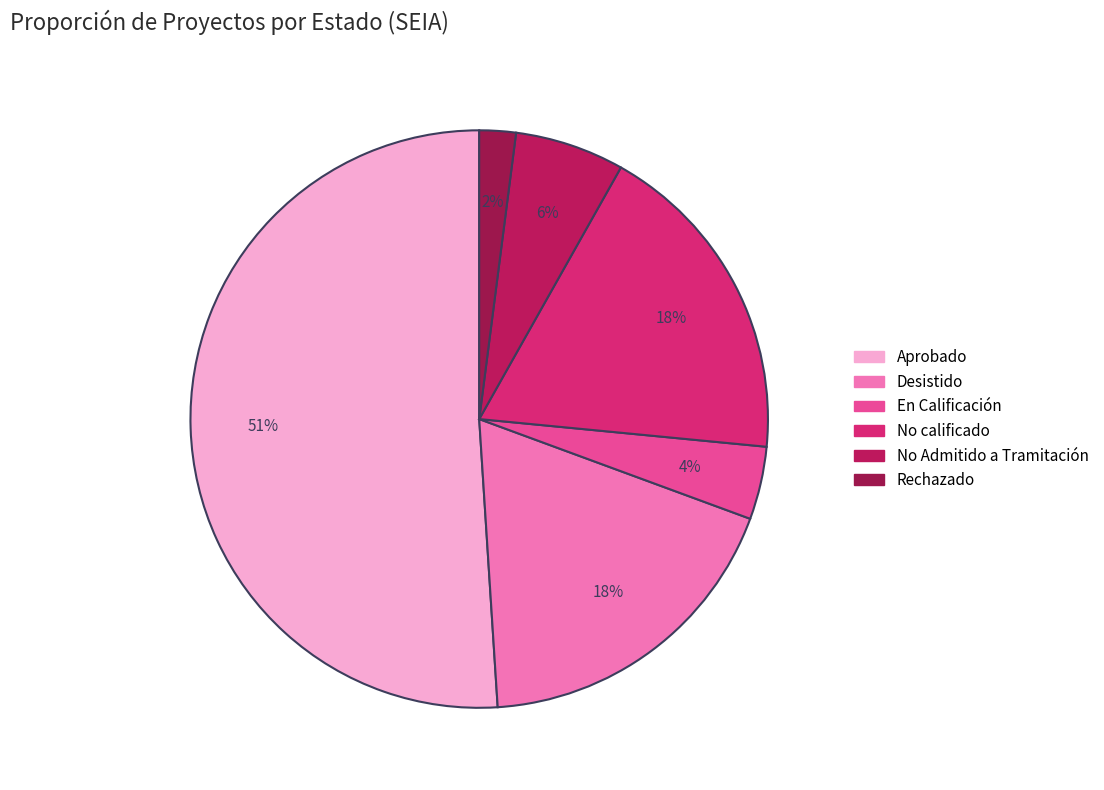

The En Calificación slice represents 15% of the pie. True or false?

False